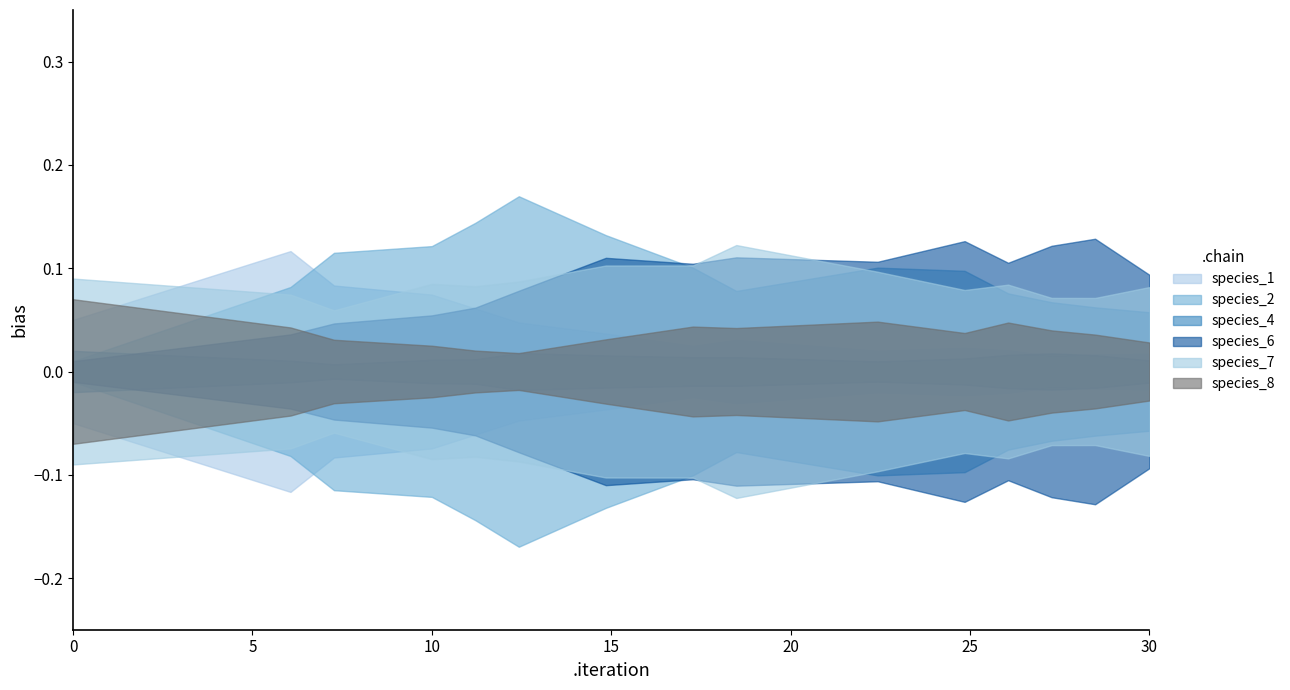

What is the maximum value for species_1?

0.1